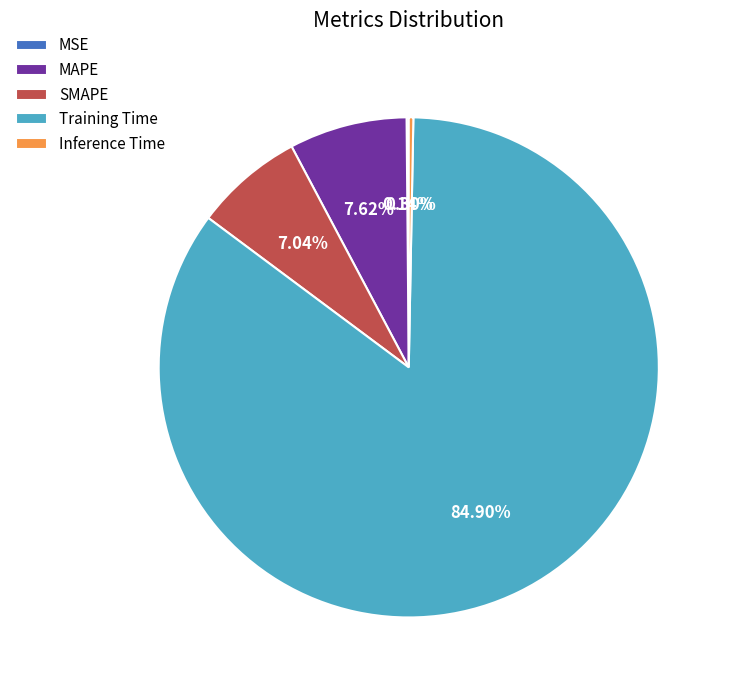

To the nearest percent, what portion does MAPE represent?

8%